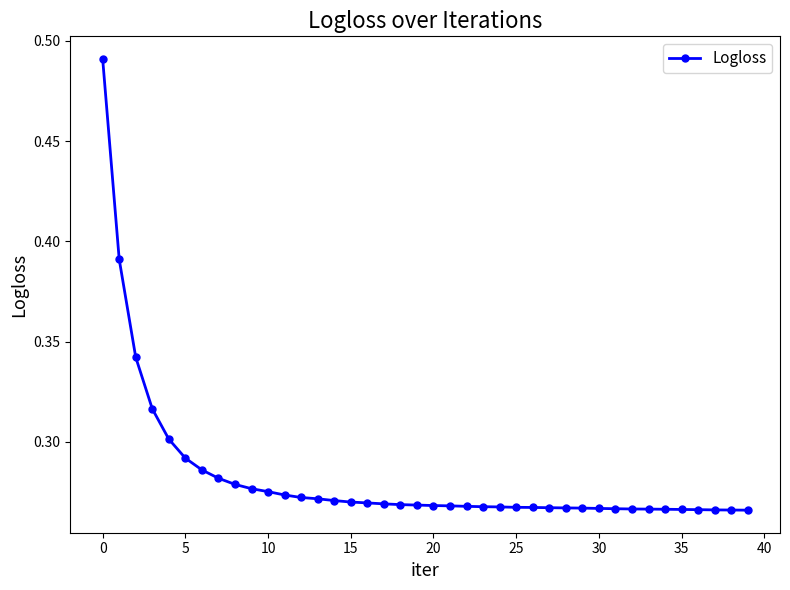

How many values are between 0 and 1?

40